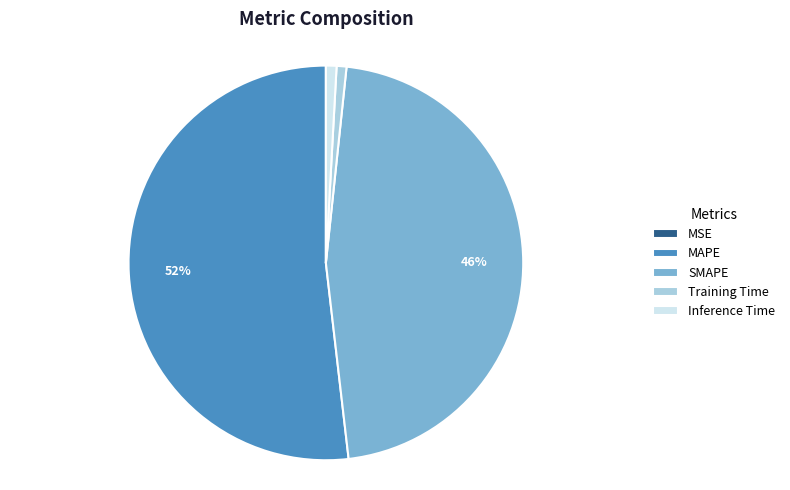

True or false: MAPE accounts for 52% of the total.

True